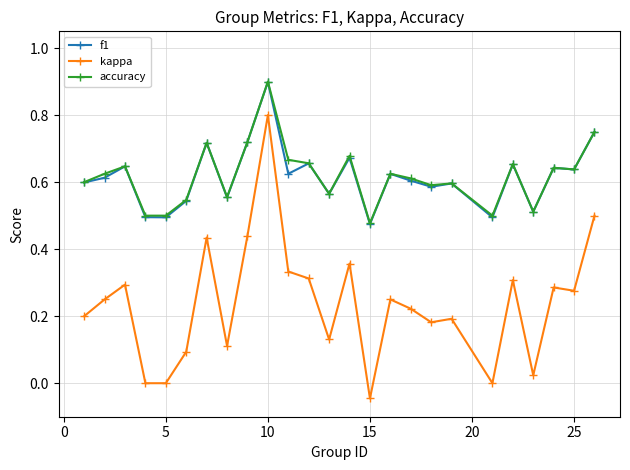

True or false: kappa and accuracy cross at least once.

False